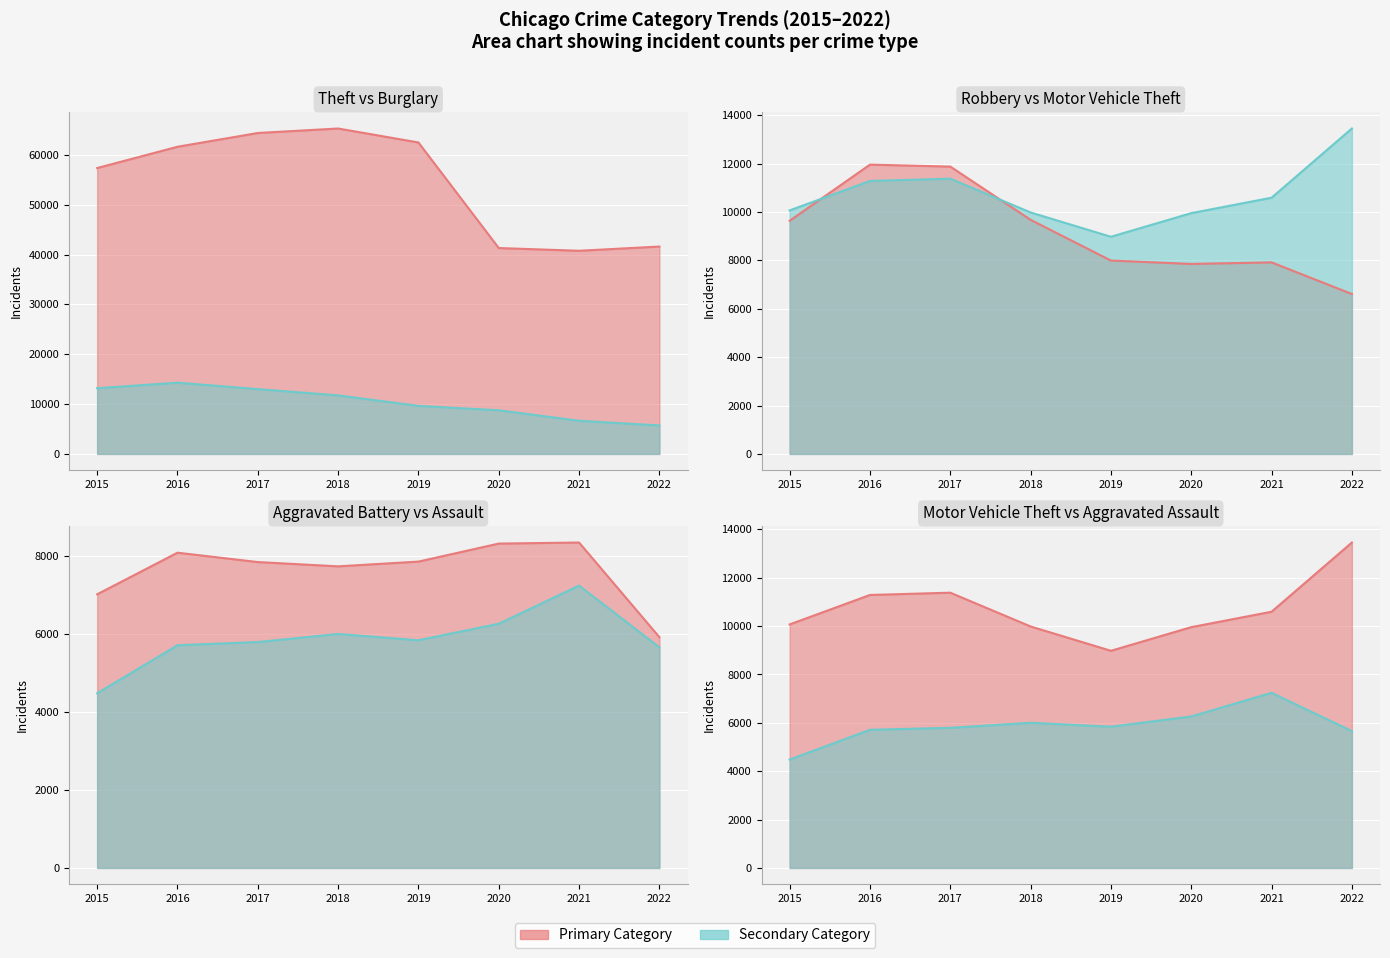

What is the value of the Theft point at the 7th from the left?

40755